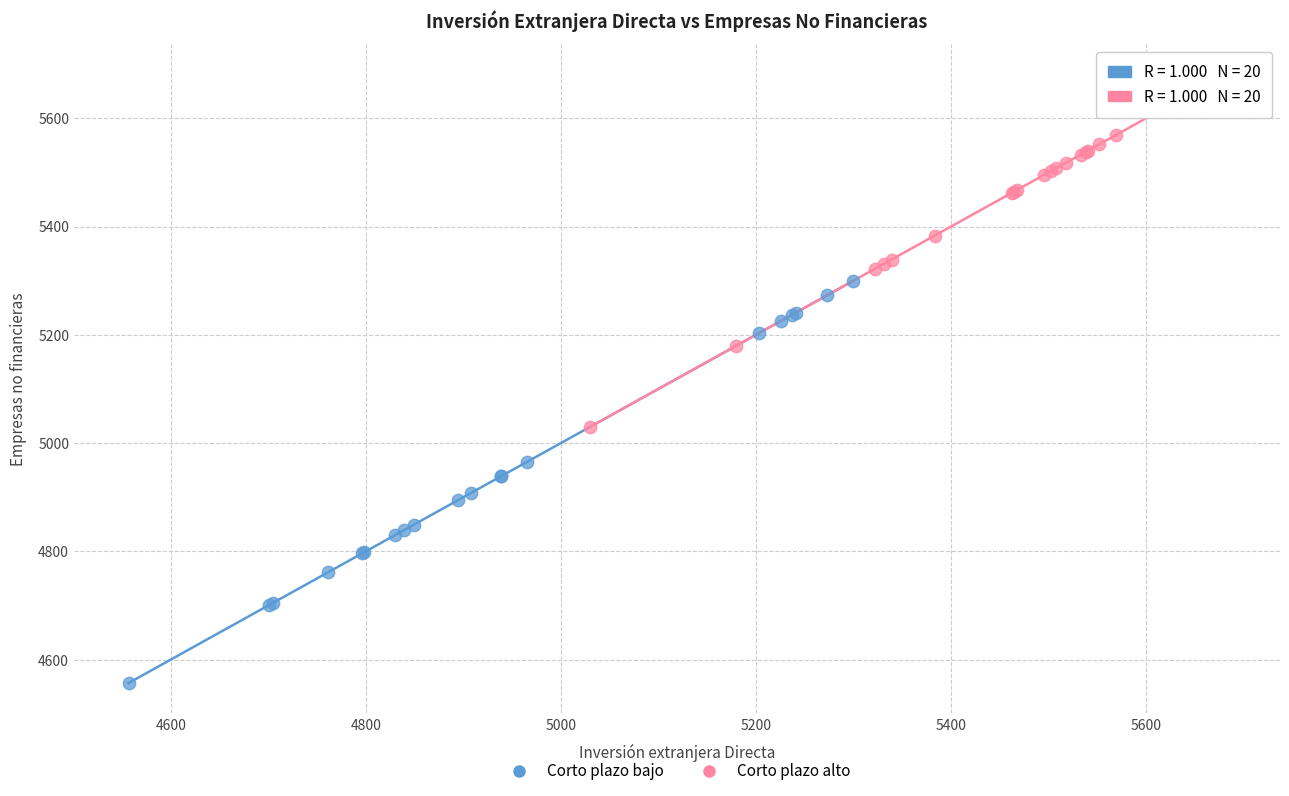

Which series contains the lowest Y value?

Corto plazo bajo